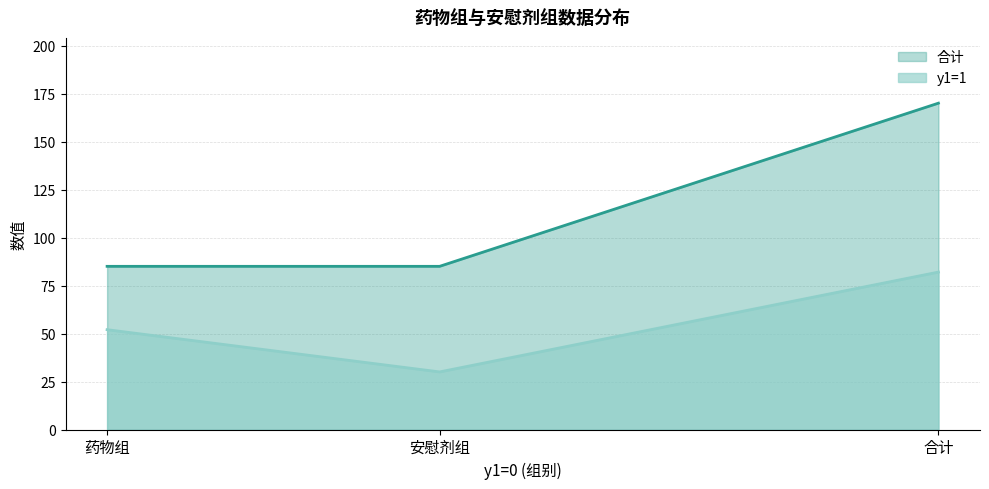

Which has a higher value, 安慰剂组 or 合计?

合计